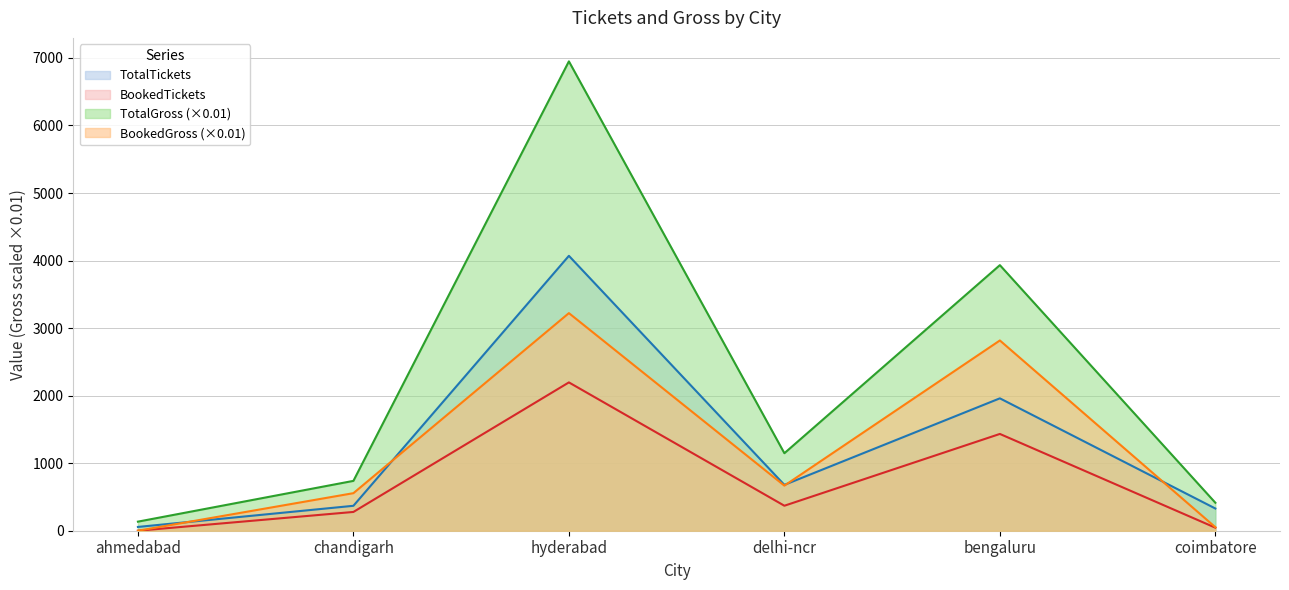

Reading left to right, extract all data points from this chart.

TotalTickets: 56.0	369.0	4070.0	679.0	1960.0	329.0
BookedTickets: 0.0	278.0	2196.0	370.0	1433.0	45.0
TotalGross: 134.4	738.0	6949.2	1147.5	3932.0	414.2
BookedGross: 0.0	556.0	3221.6	667.5	2816.9	52.2